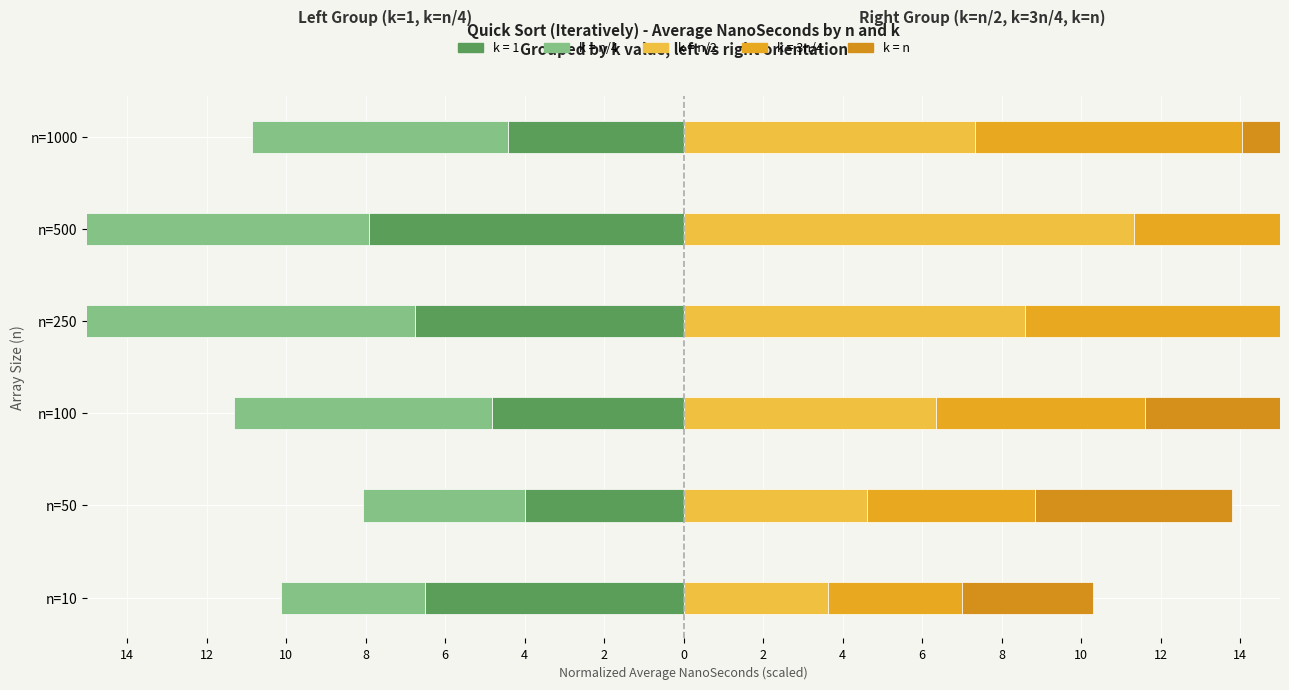

What is the minimum value for k = n/4?

-12.0